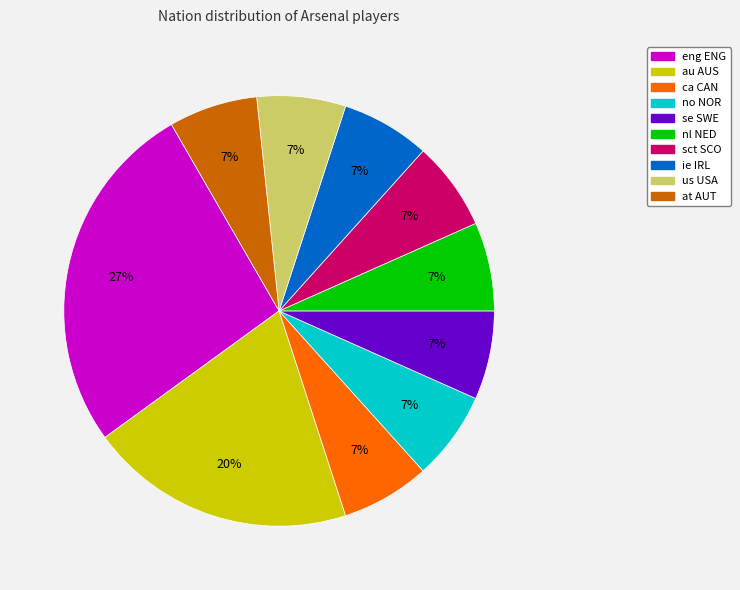

To the nearest percent, what is the average slice percentage?

10%